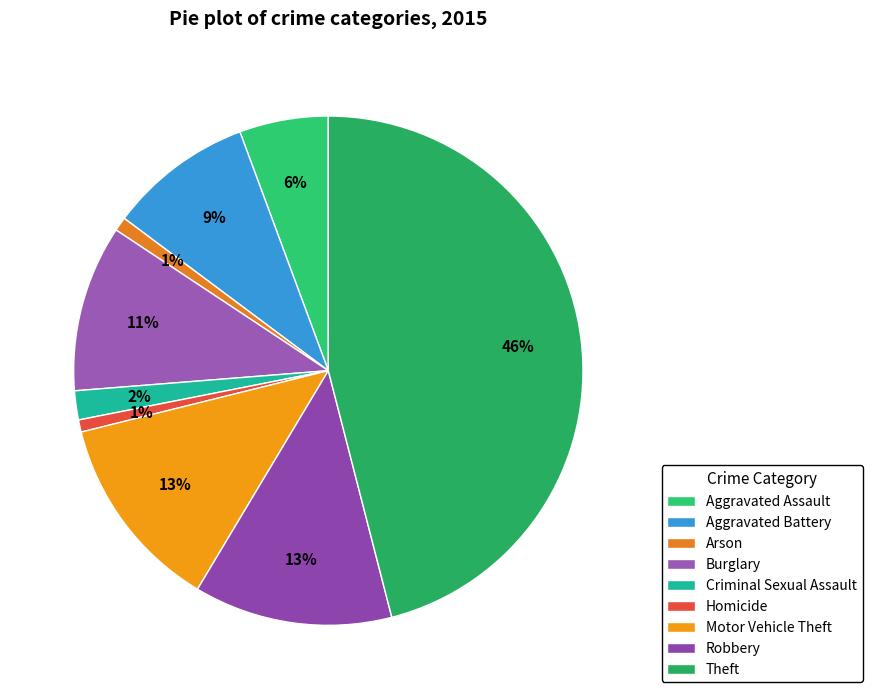

What percentage do Theft and Burglary together represent?

56.6%